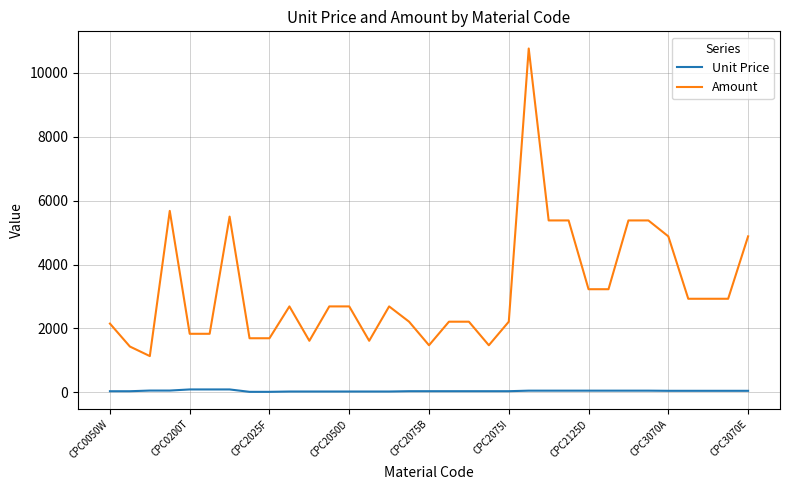

List the series in order of their peak value, lowest first.

Unit Price, Amount